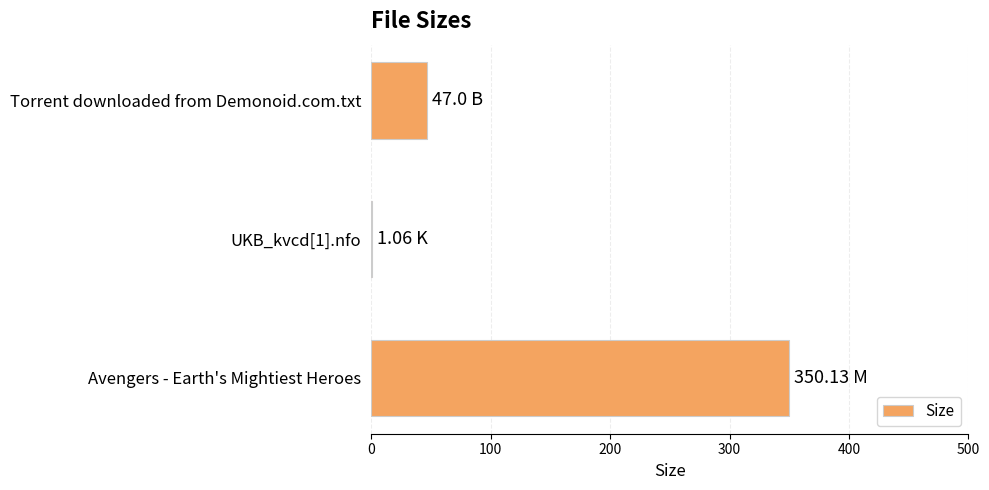

What is the sum of all values?

398.2